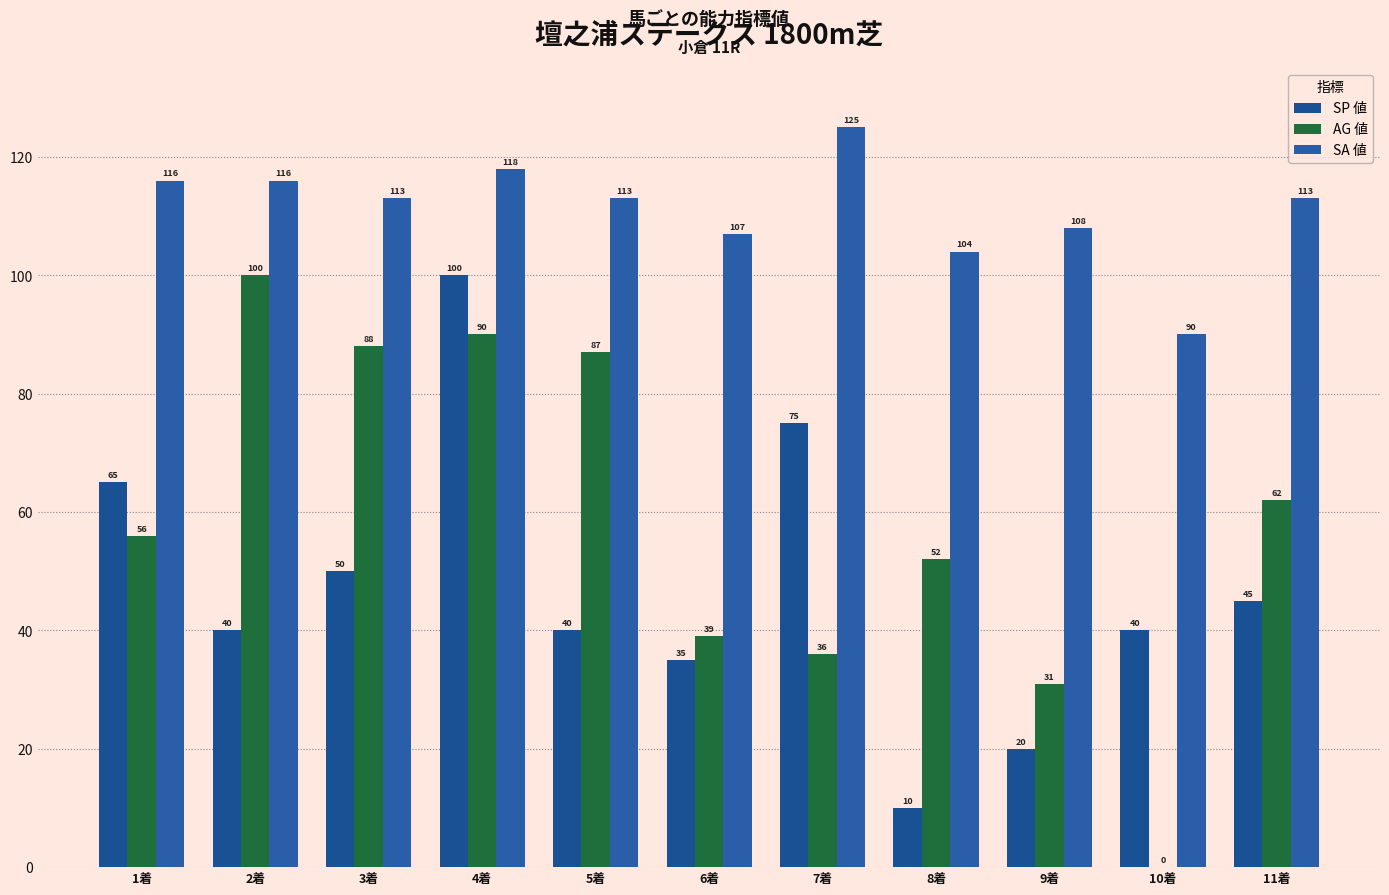

How many data points does each series have?

11